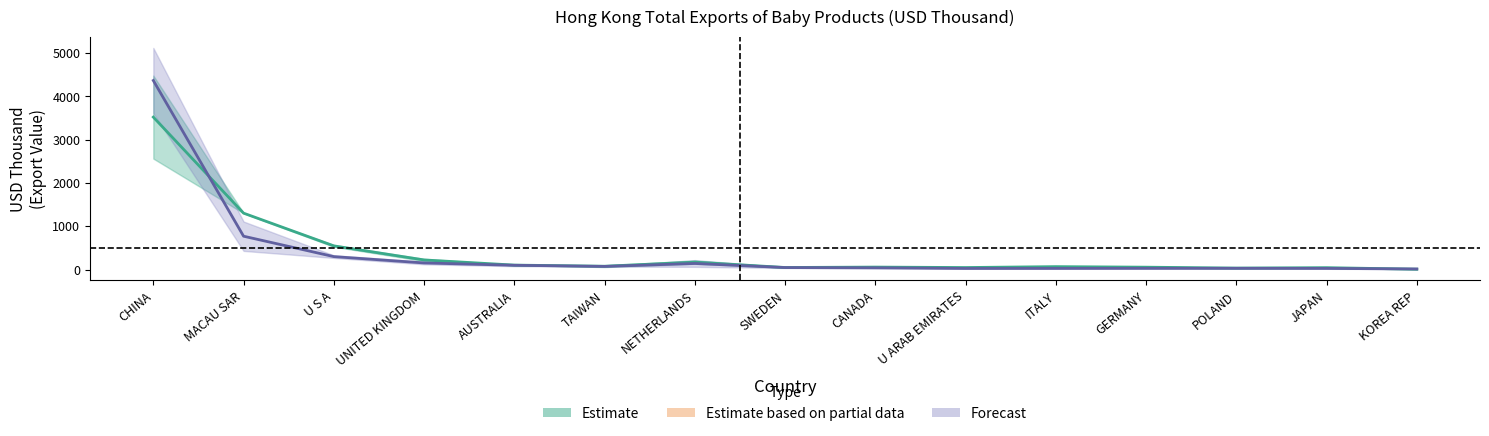

List the labels in order of 201612 value, largest first.

CHINA, MACAU SAR, U S A, UNITED KINGDOM, NETHERLANDS, AUSTRALIA, TAIWAN, ITALY, CANADA, GERMANY, SWEDEN, U ARAB EMIRATES, JAPAN, POLAND, KOREA REP